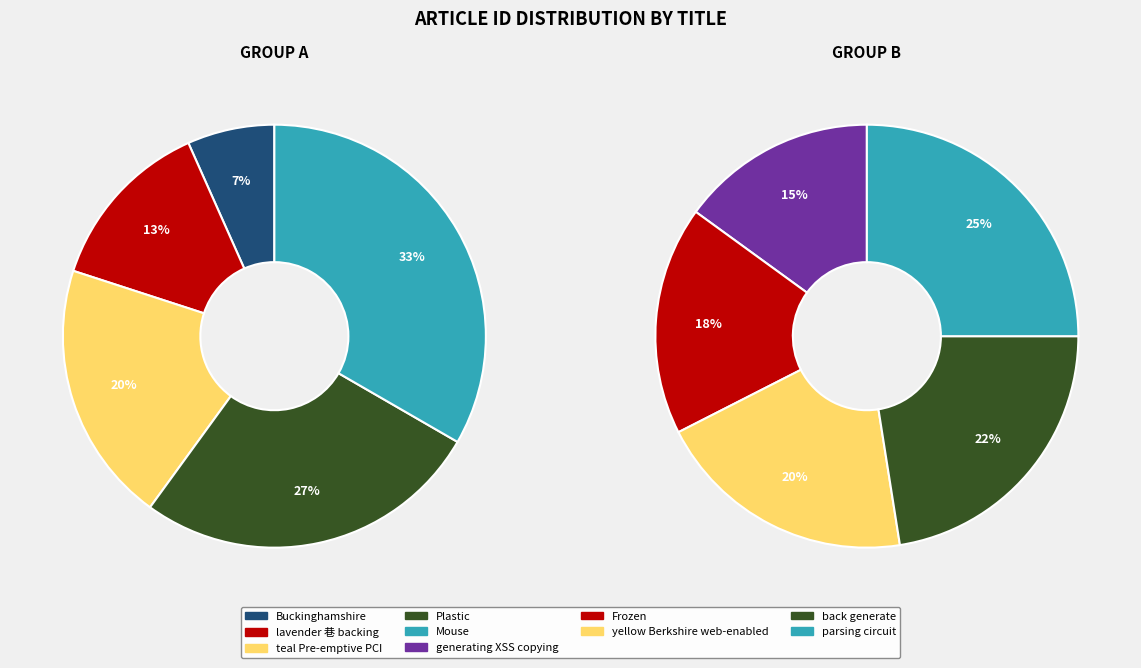

What is the largest slice in the pie chart?

parsing circuit